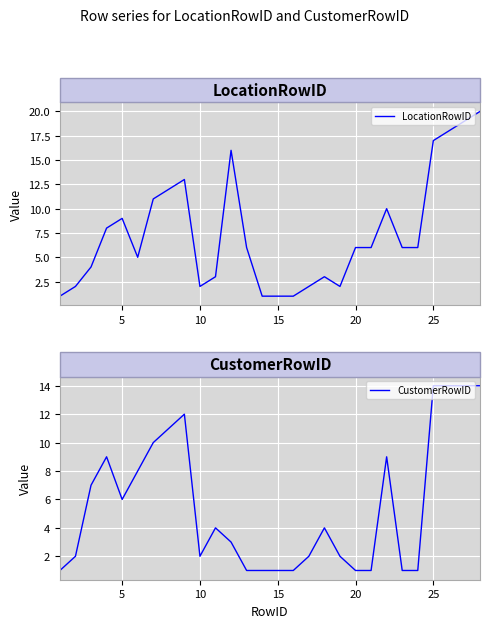

Which series has the largest total across all categories?

LocationRowID